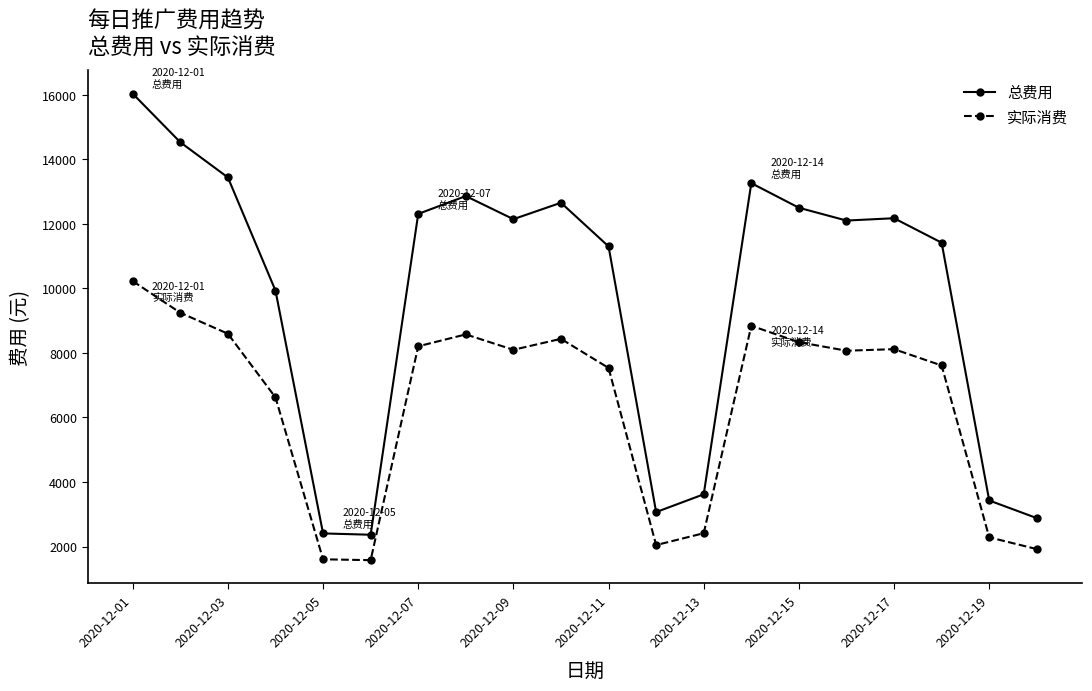

True or false: 实际消费 has more than 0 points higher than both neighbors.

True